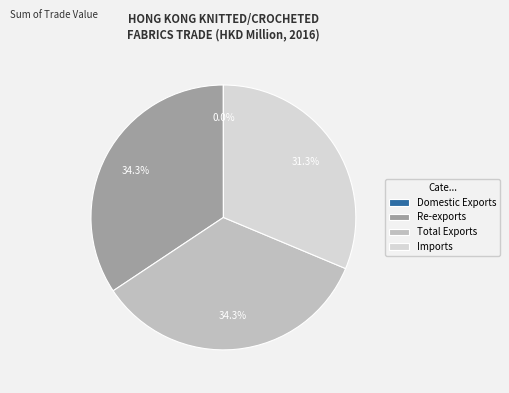

Does Imports account for over 50% of the chart?

No